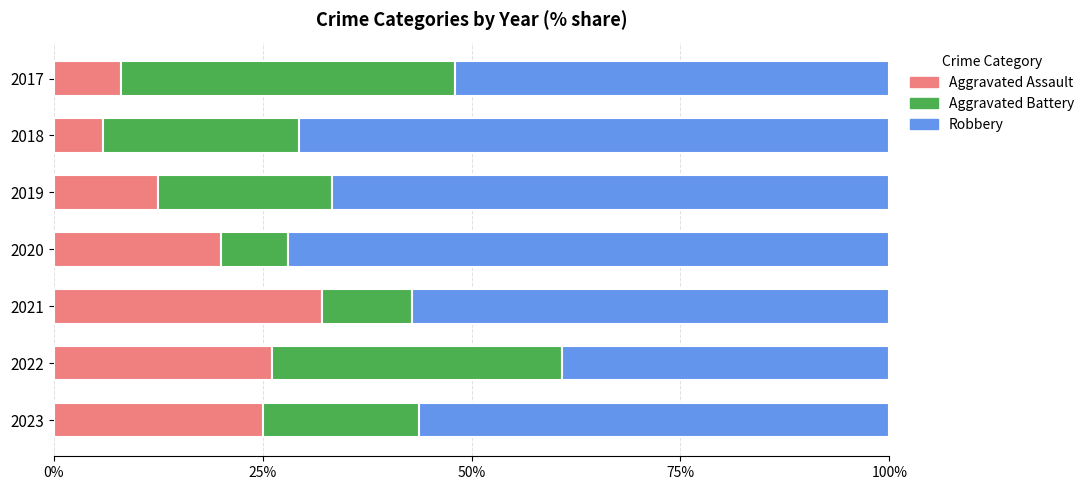

What is the average value of the Aggravated Assault series?

18.5